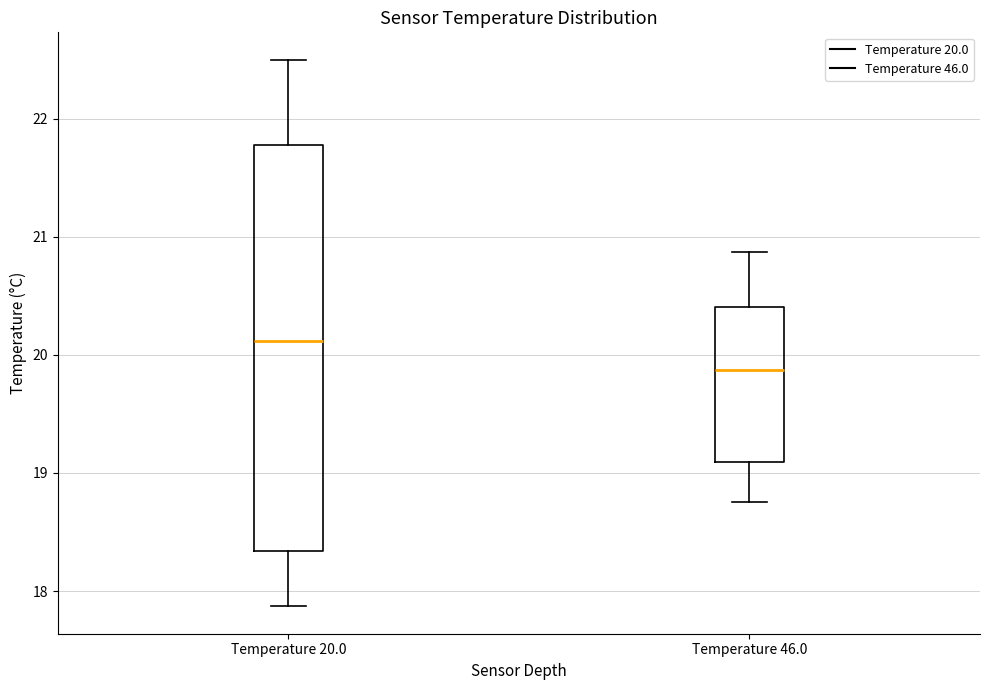

Reading left to right, transcribe this box plot: for each box, give where its median line is, the range the box spans, and where its two whiskers end, as read against the y-axis. The values are not printed on the chart, so give them approximately, as read against the axis.

Temperature 20.0: median 20.1, box 18.3 to 21.8, whiskers 17.9 to 22.5
Temperature 46.0: median 19.9, box 19.1 to 20.4, whiskers 18.8 to 20.9